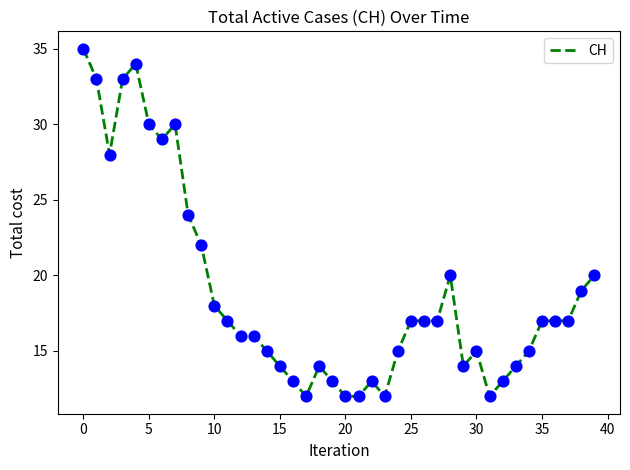

What is the greatest value displayed?

35